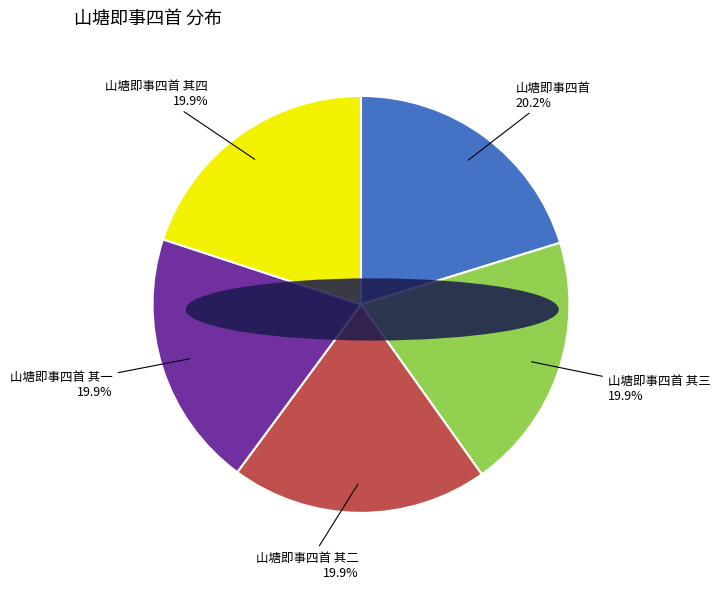

Is there a majority slice in this chart?

No